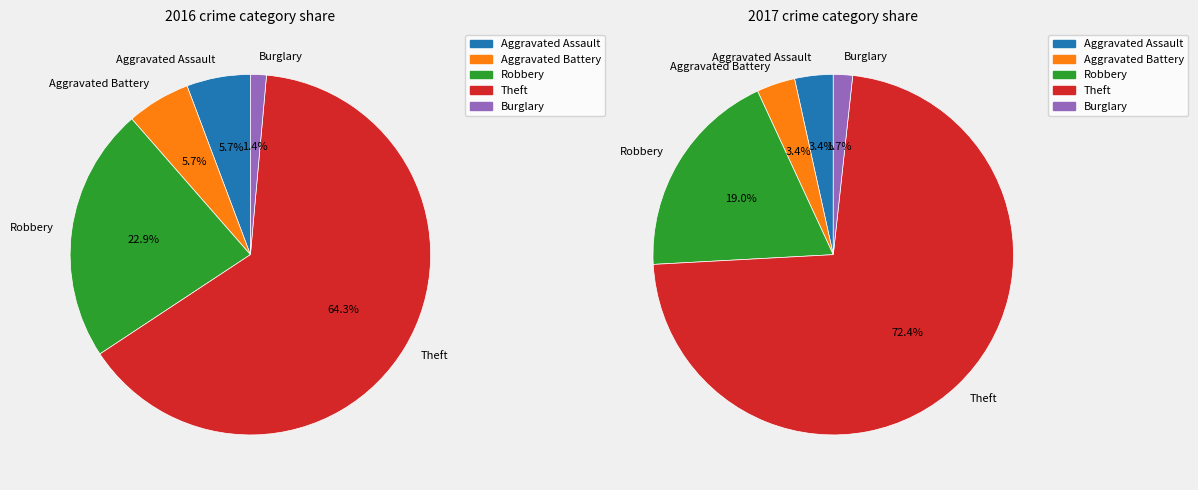

True or false: Theft accounts for 84% of the total.

False